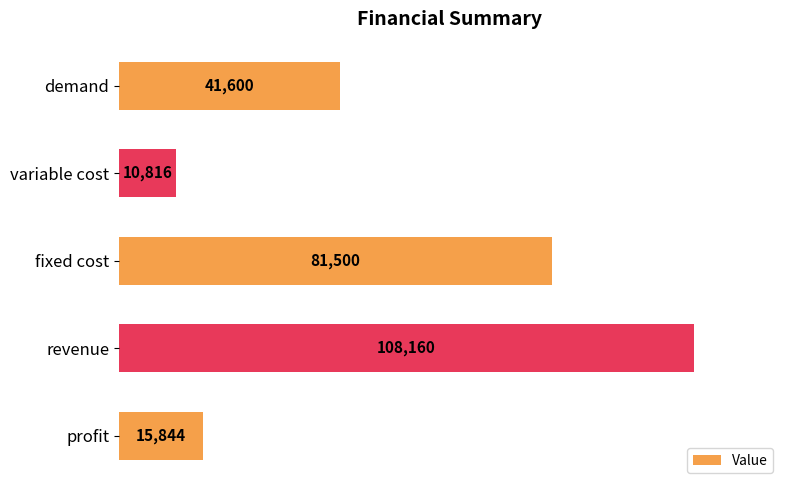

What is the change in value from variable cost to profit?

+5028